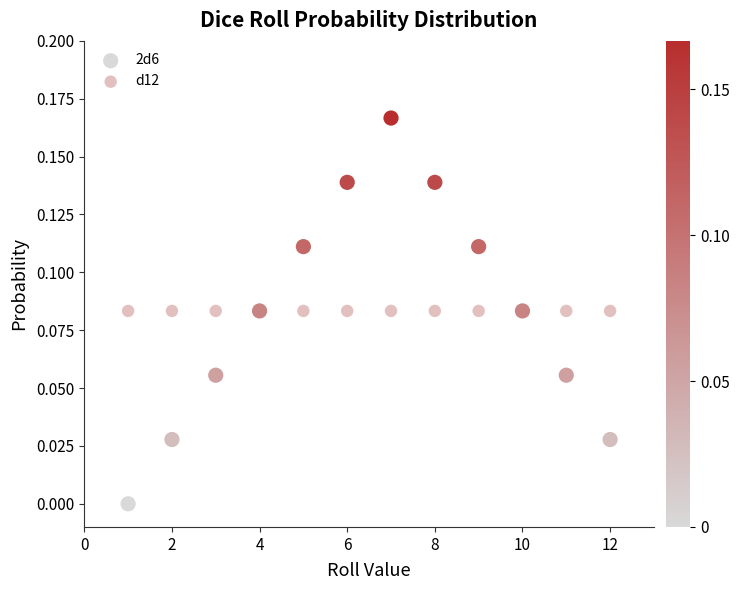

Which series contains the lowest Y value?

2d6